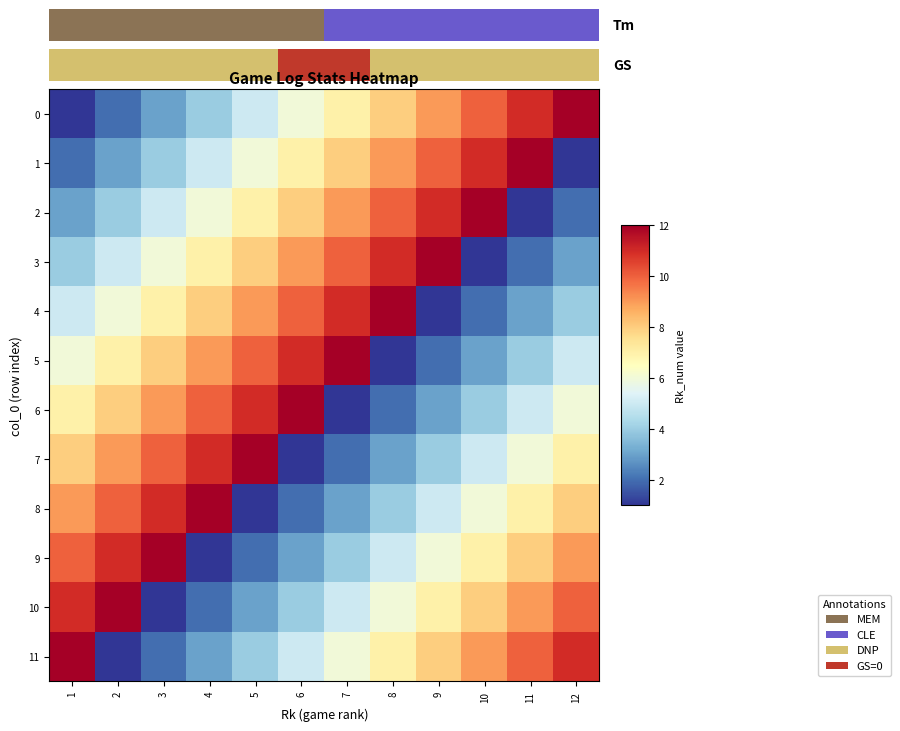

The 3 series shows 6 at 9. True or false?

False